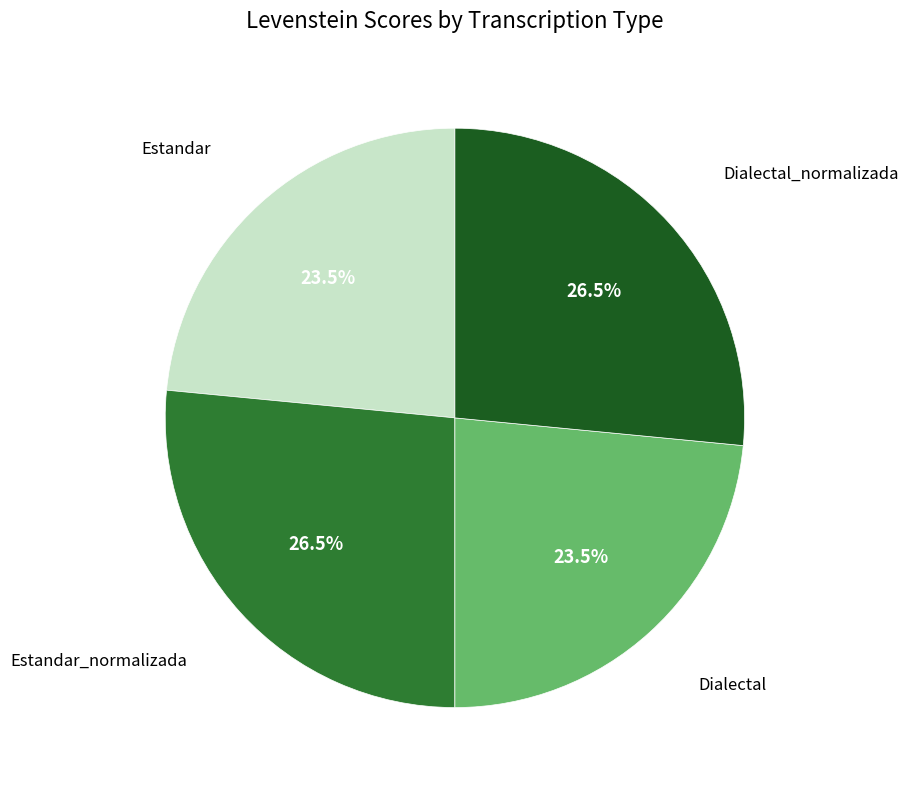

Is there a majority slice in this chart?

No